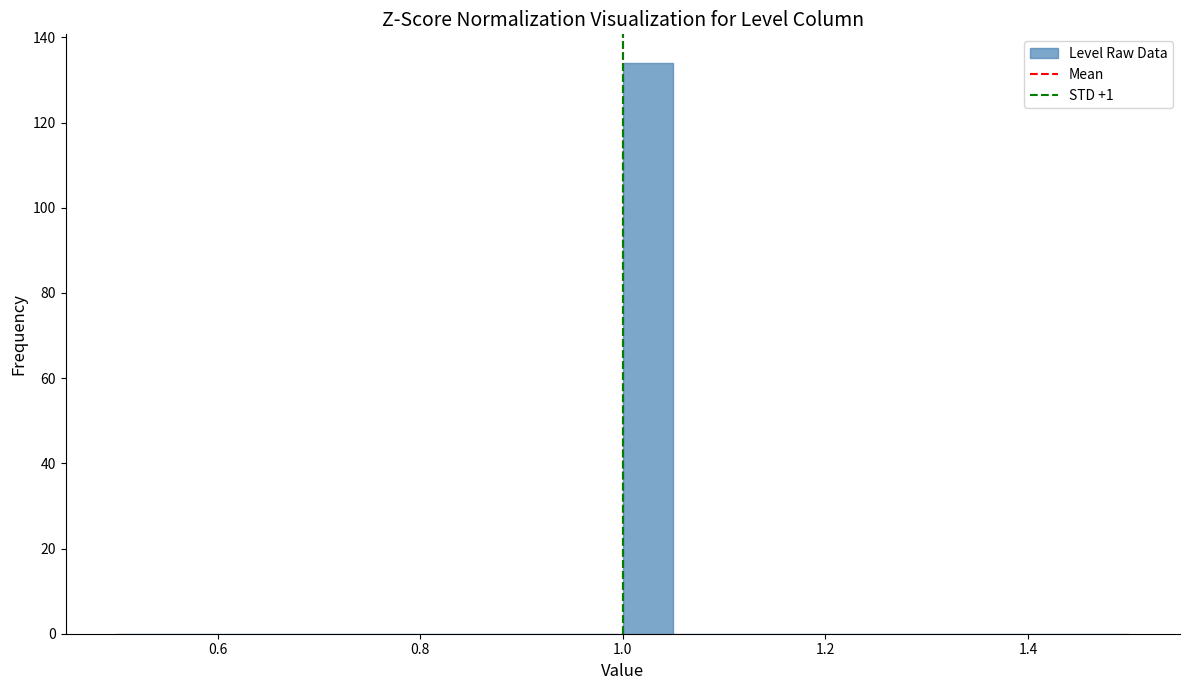

Around what value on the x-axis is the tallest bar? Give the approximate position of its centre, as read against the axis.

1.02